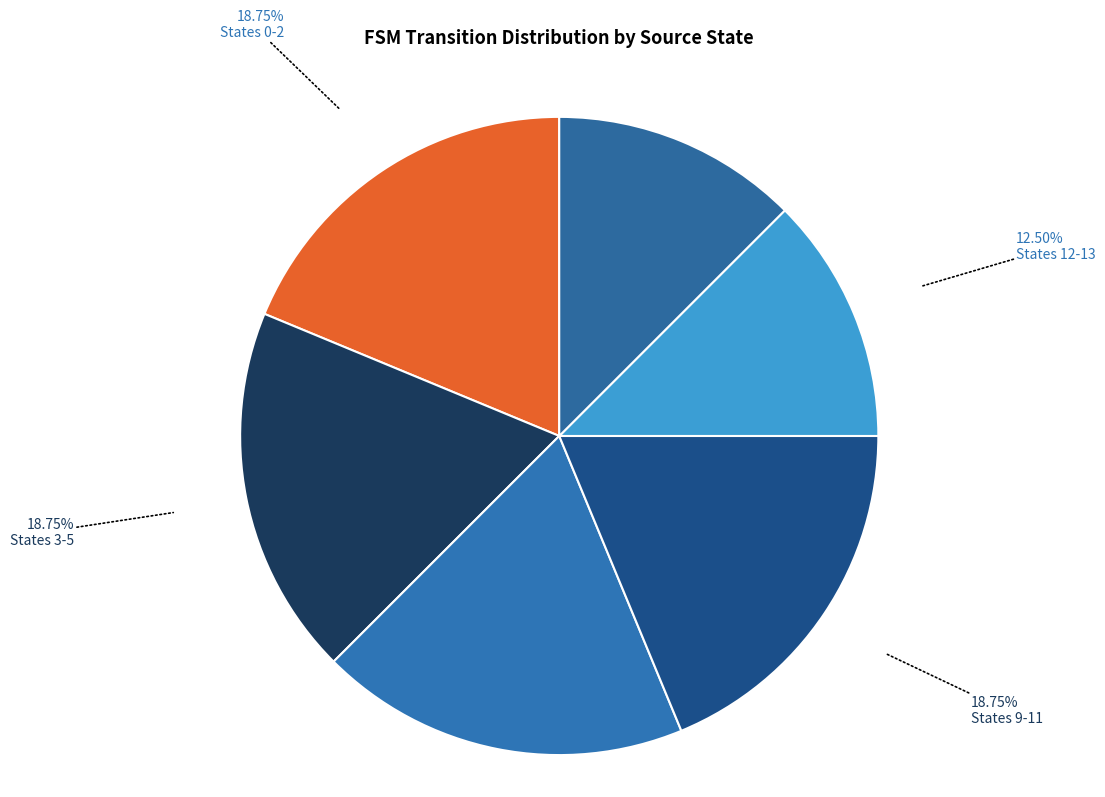

How many slices are in this pie chart?

6